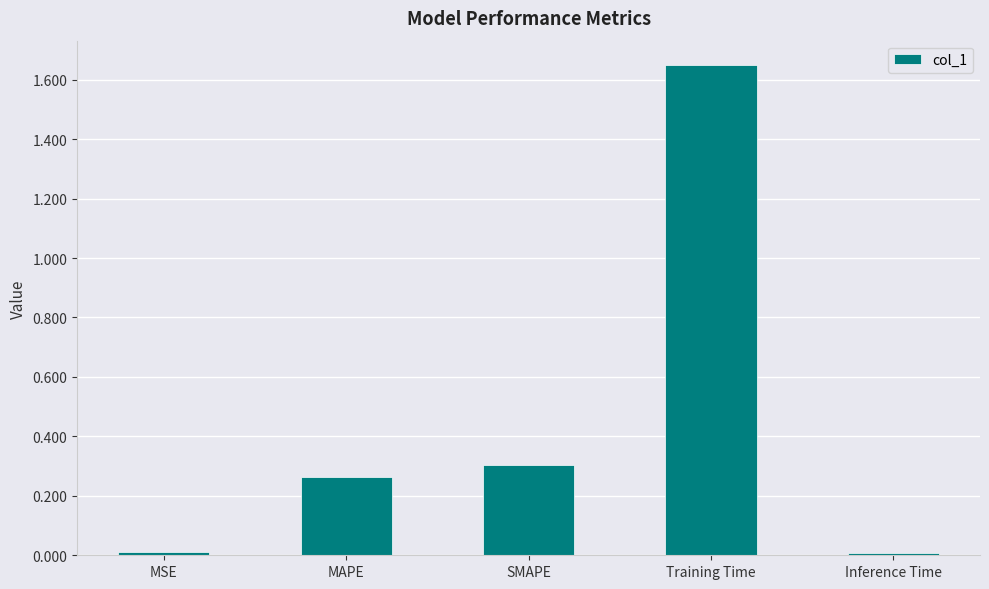

Which category has the highest value across all series?

Training Time